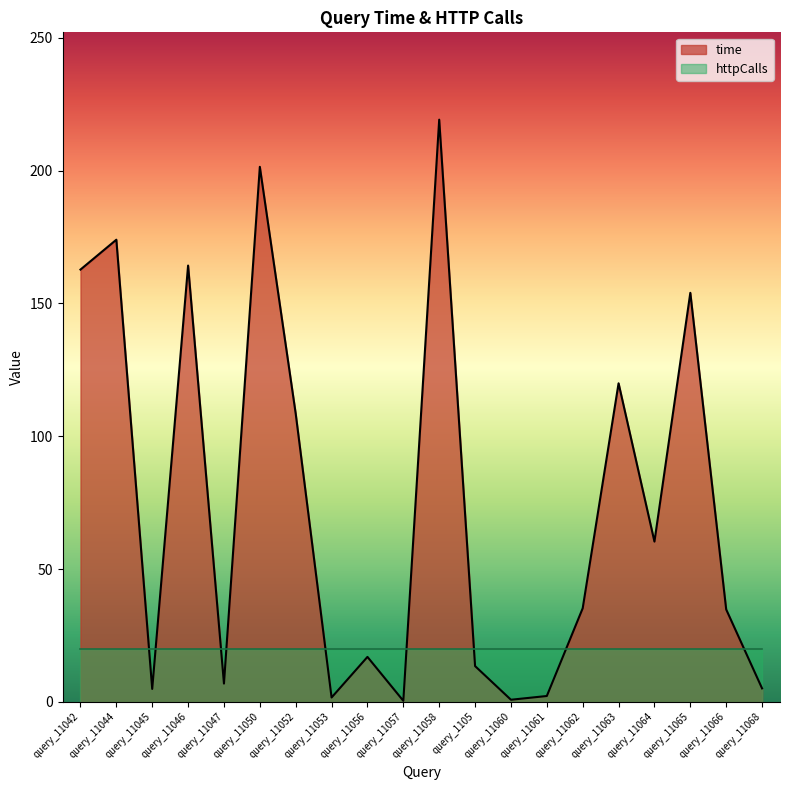

At which category does the data reach its first local valley?

query_11045